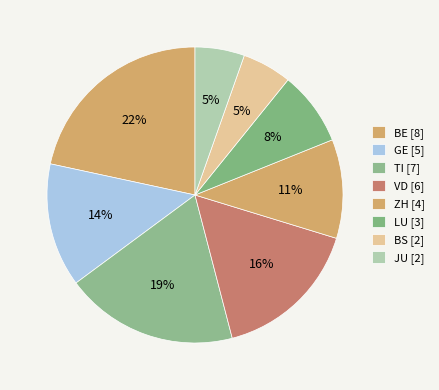

Count the number of slices in the pie.

8